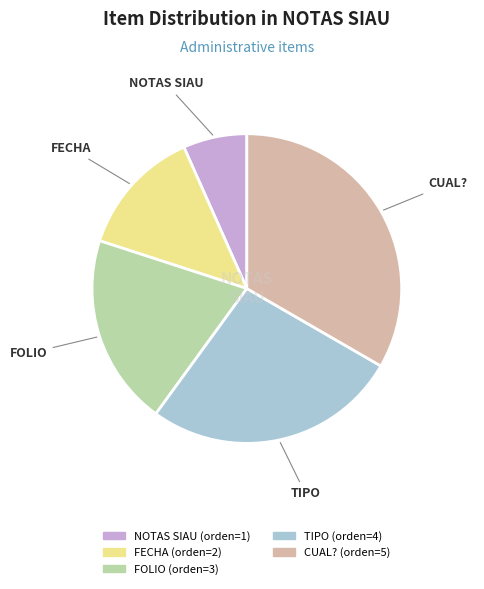

Is there a majority slice in this chart?

No